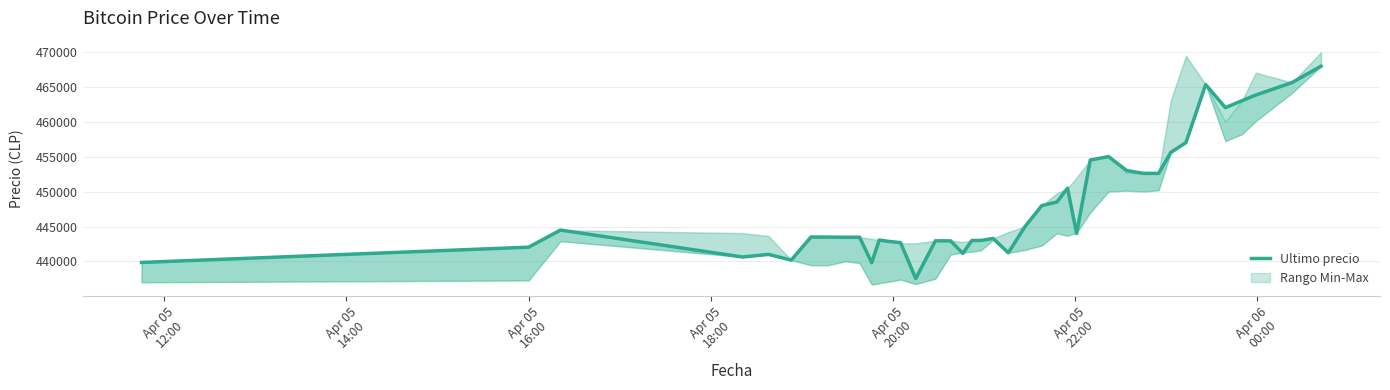

Reading left to right, extract all data points from this chart.

439856	442042	444489	440637	441009	440200	443496	443485	443462	443472	439823	443069	442876	442693	437562	442954	442943	441154	442996	443007	443293	441238	444989	447988	448500	450472	444005	454509	454999	452998	452600	452599	455589	457000	465301	462000	462999	463801	465595	467932